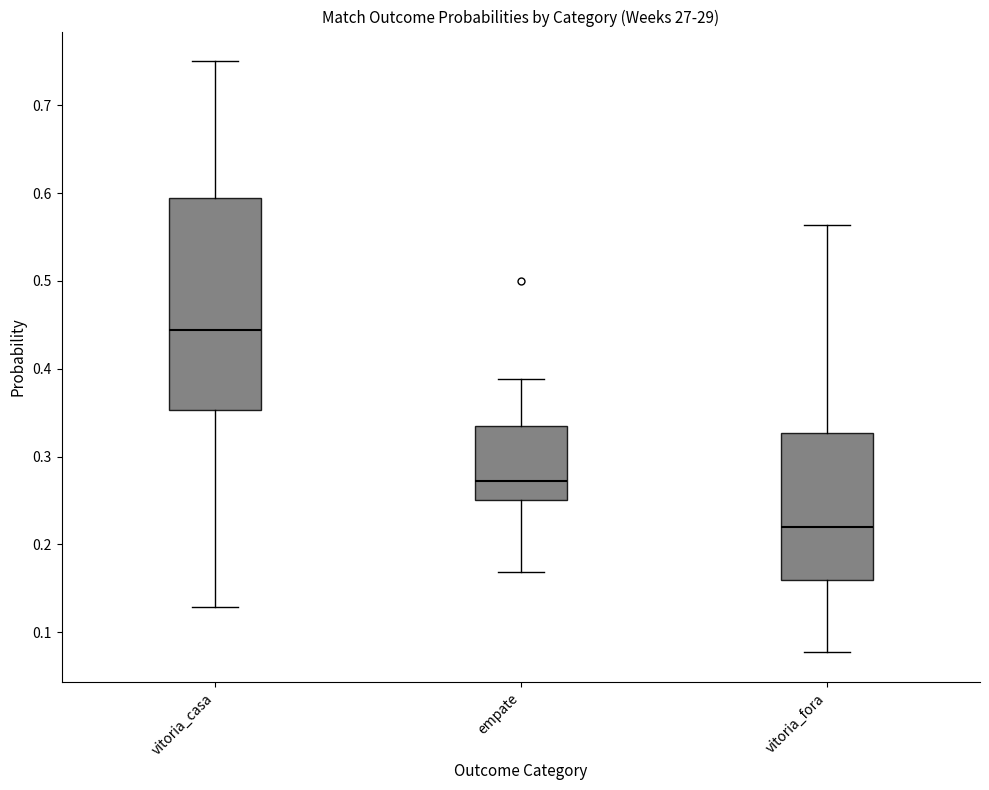

Where does the median line of the box for empate sit on the y-axis? The values are not printed on the chart, so give them approximately, as read against the axis.

0.27